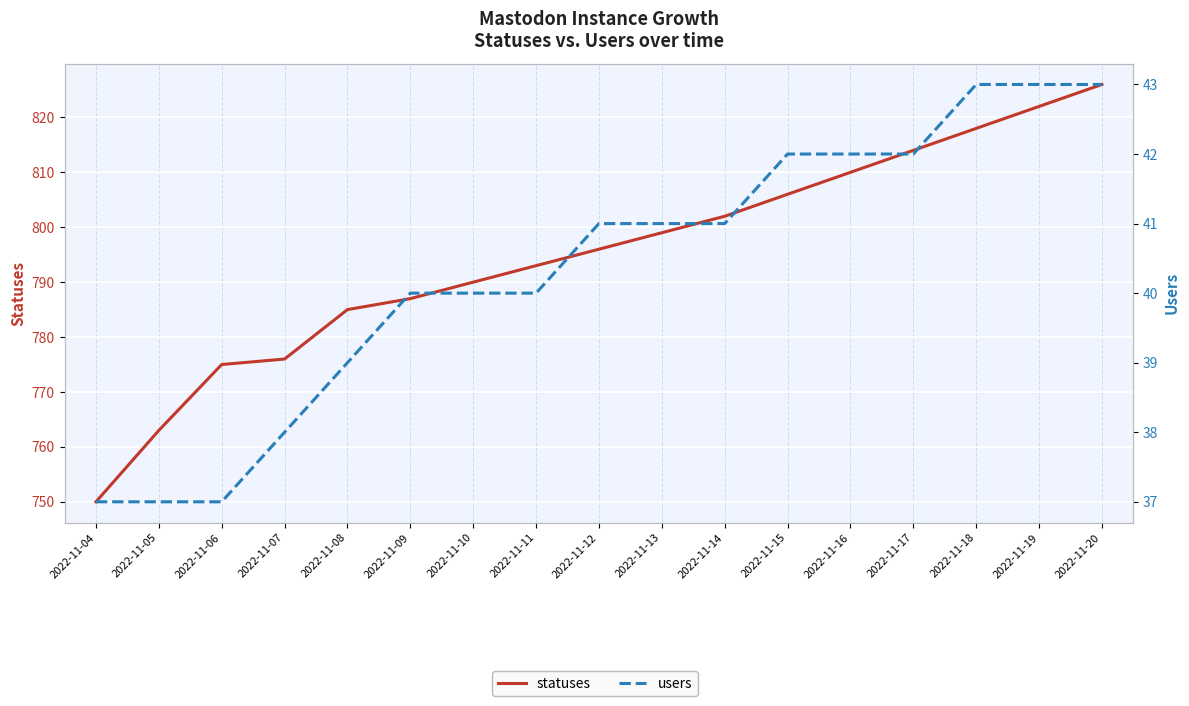

What is the value of the users point at the 2nd from the left?

37